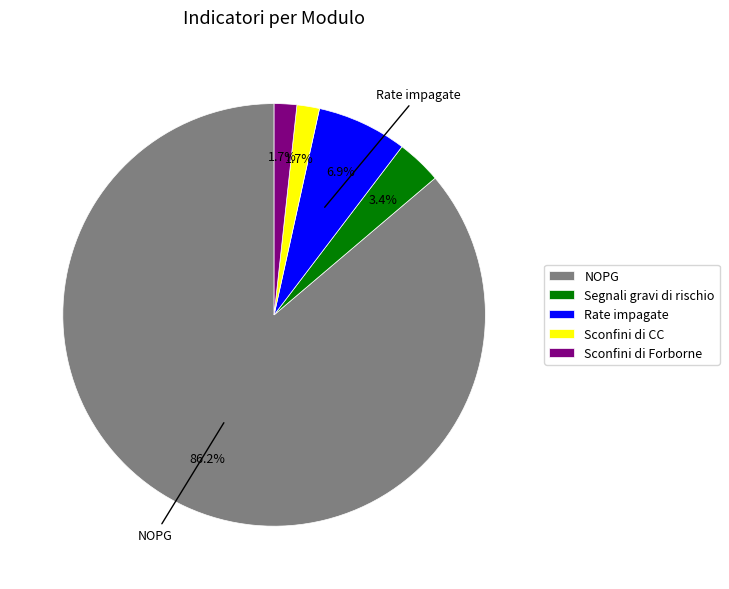

True or false: NOPG accounts for 78% of the total.

False